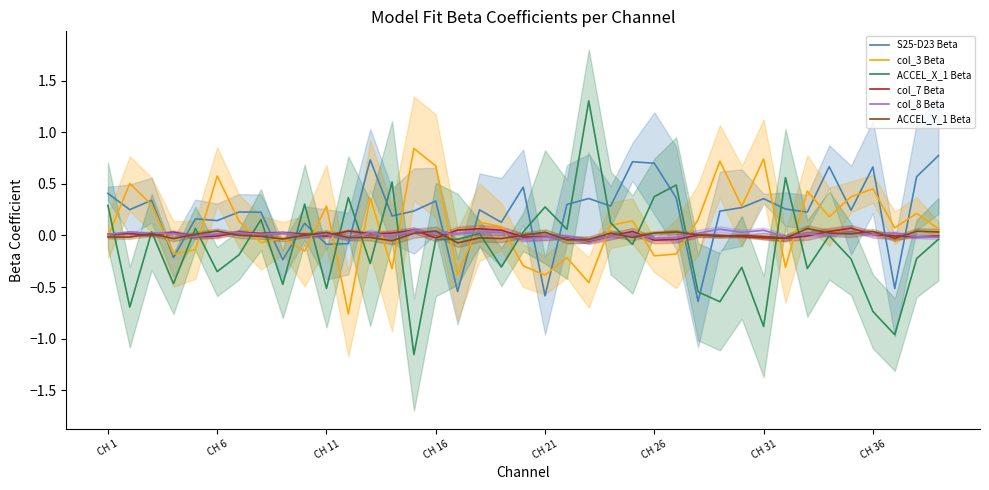

True or false: col_8 Beta has more than 0 points higher than both neighbors.

True